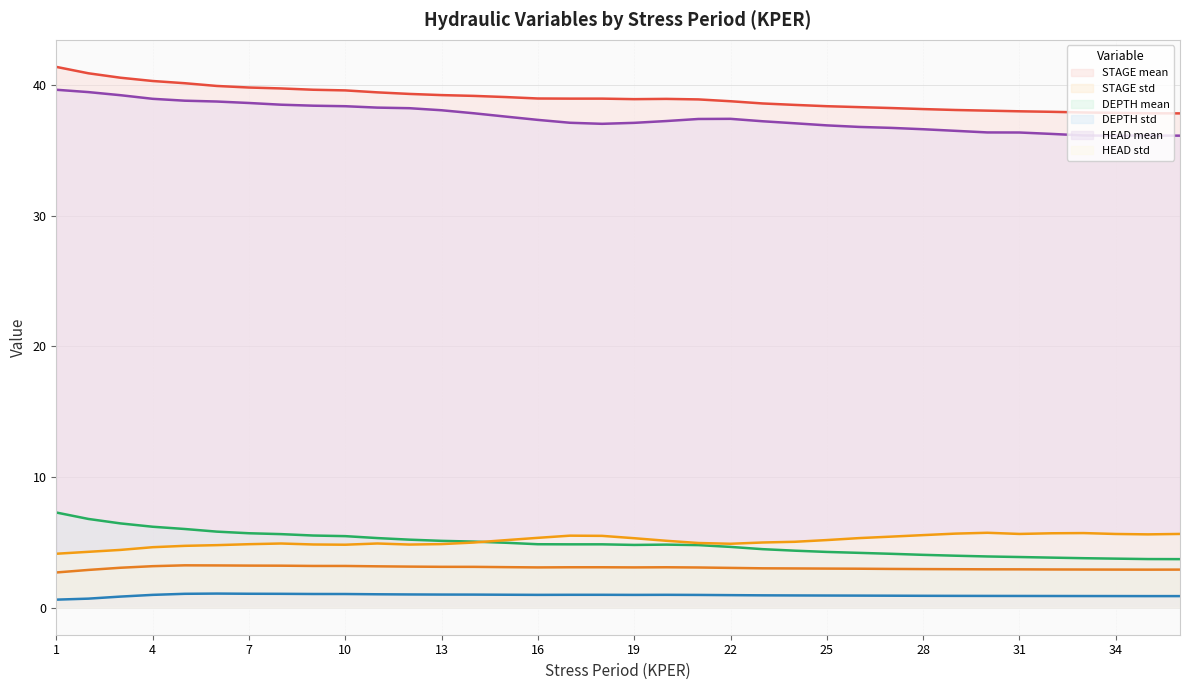

What is the maximum value for HEAD std?

5.7